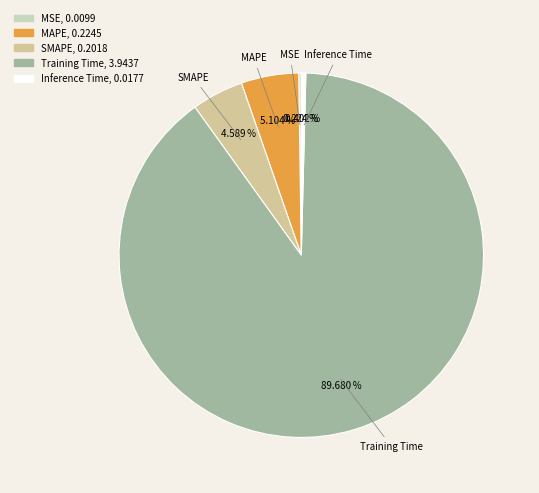

Which slice is the largest?

Training Time